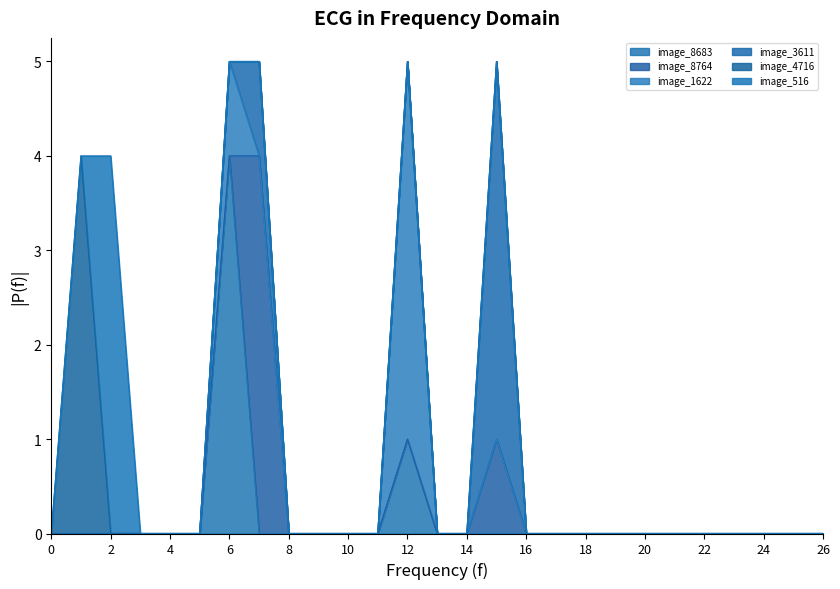

What is the difference between the maximum and minimum values in the image_1622 series?

4